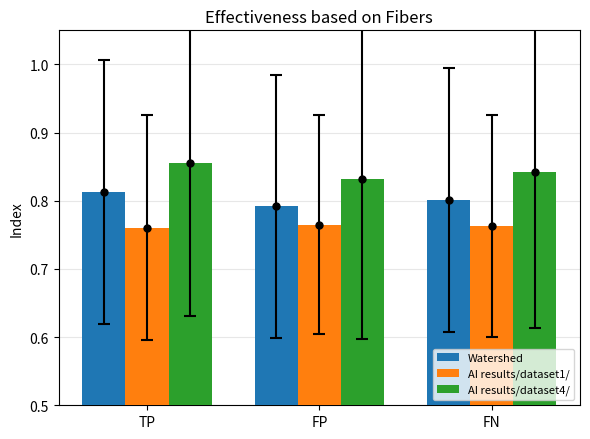

The AI results/dataset4/ series shows 0.8 at FP. True or false?

True